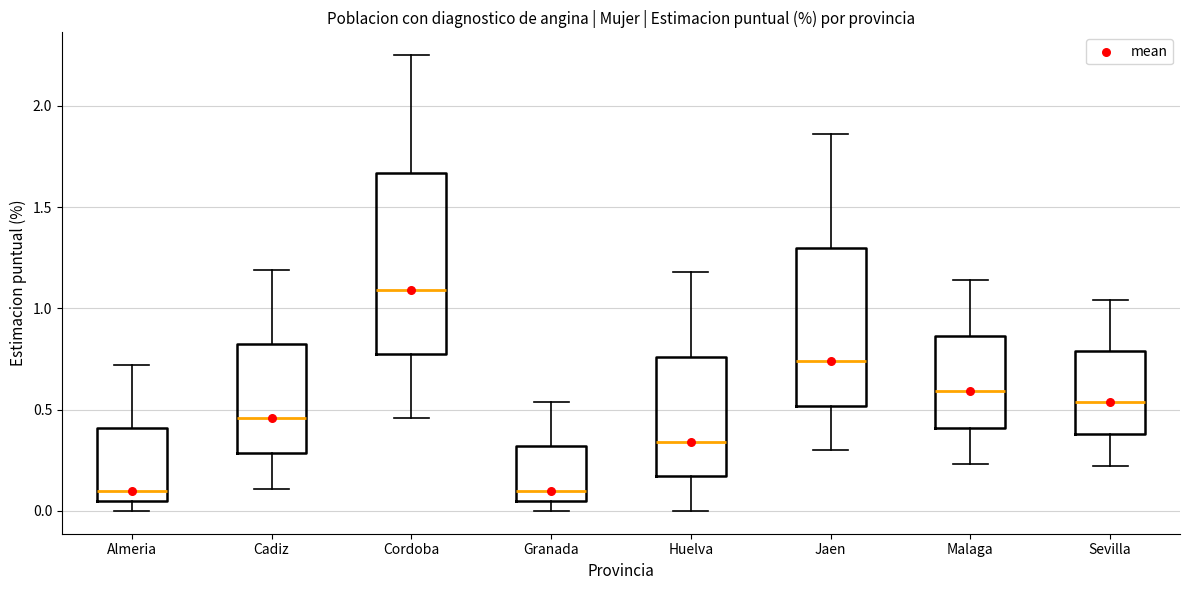

Comparing the boxes themselves (not the whiskers), which one is the tallest?

Cordoba